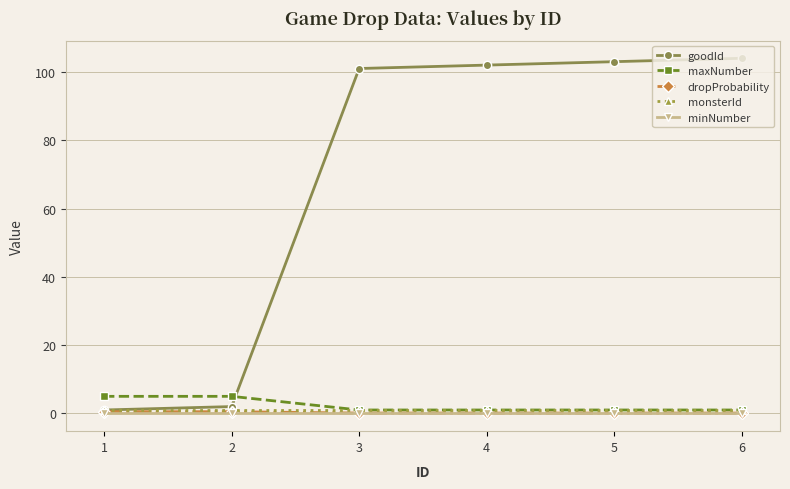

Which series has the widest spread of values?

goodId